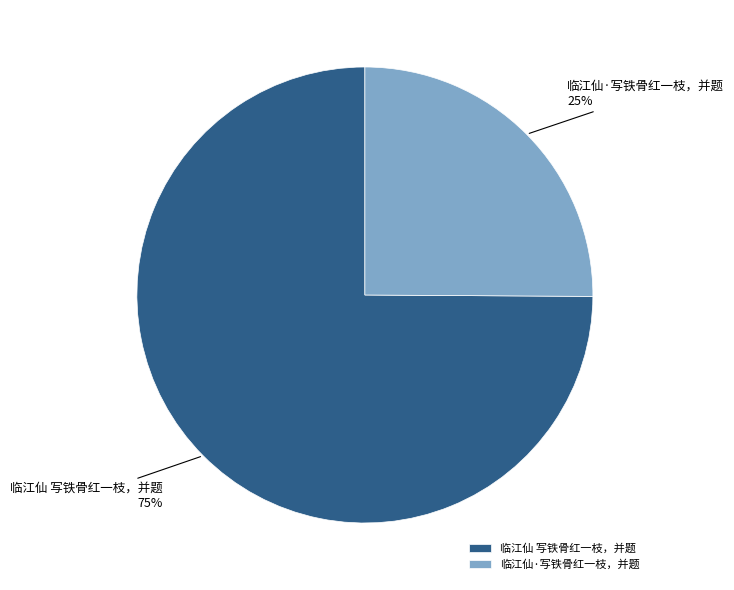

Which slice is the smallest?

临江仙·写铁骨红一枝，并题